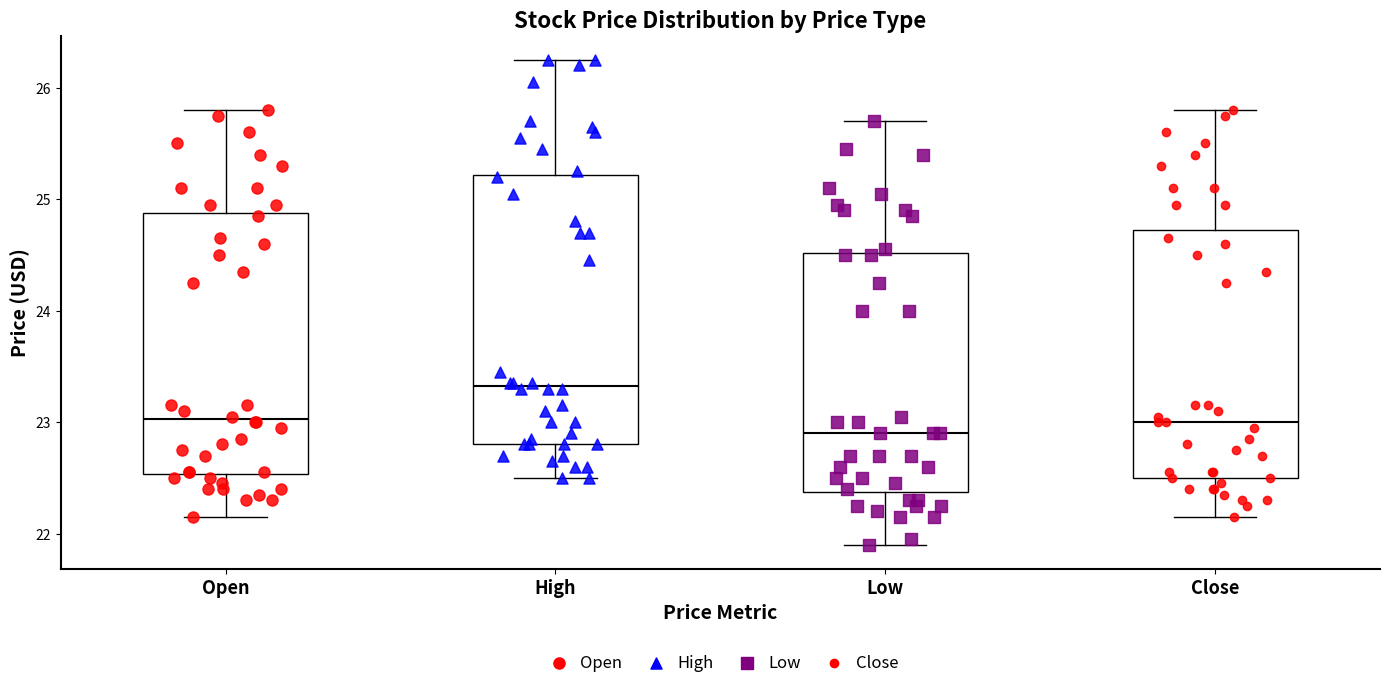

Where is the upper edge of the box for High on the y-axis? The values are not printed on the chart, so give them approximately, as read against the axis.

25.2